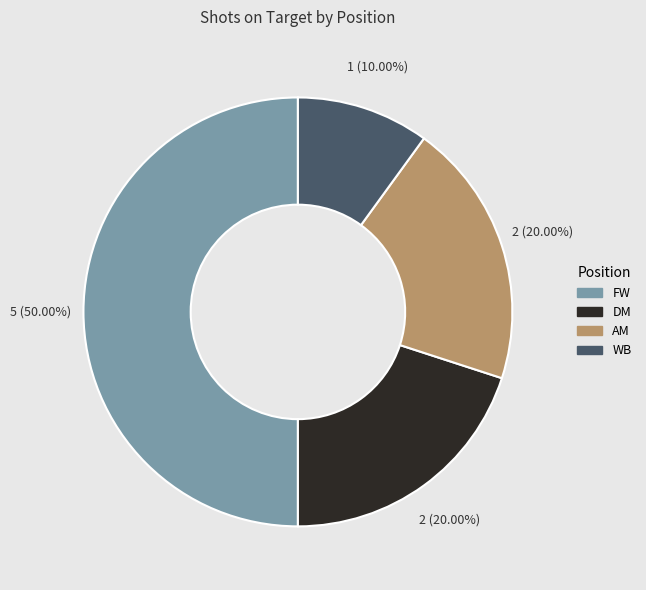

Between AM and FW, which is larger?

FW